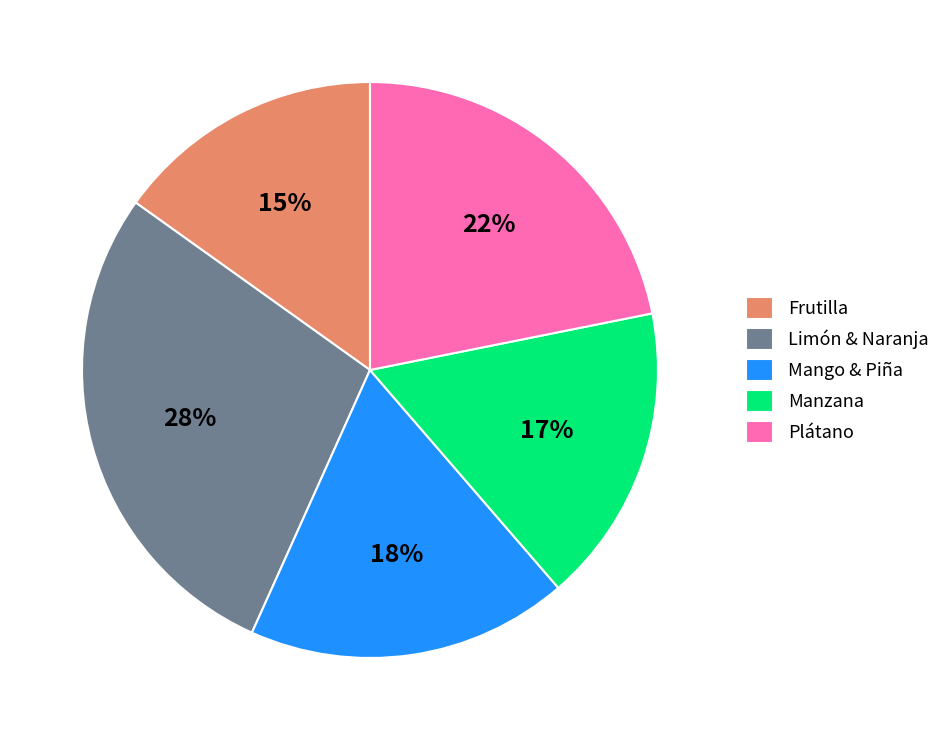

To the nearest percent, what is the difference between the Plátano and Mango & Piña slice percentages?

4%